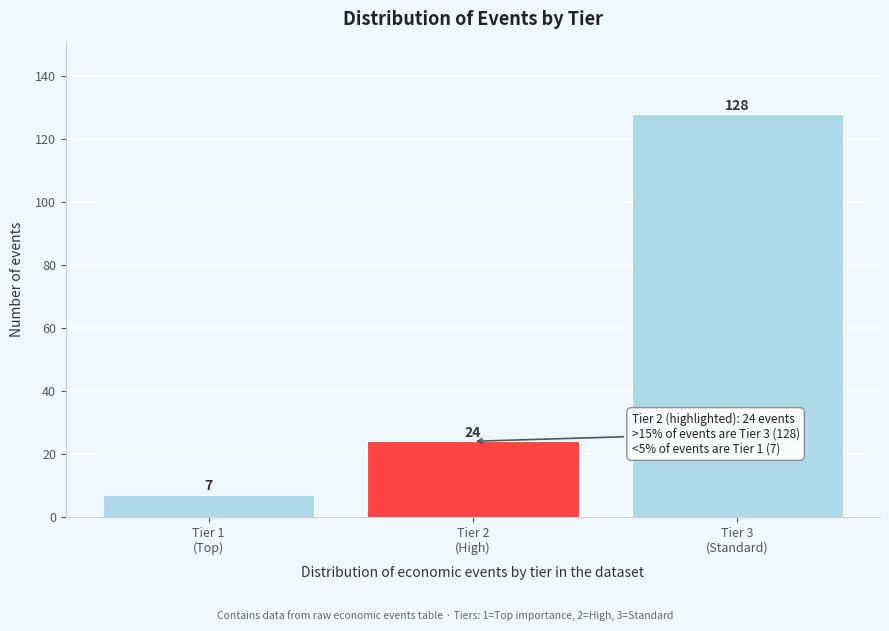

Reading left to right, list all the values displayed in this chart.

7	24	128